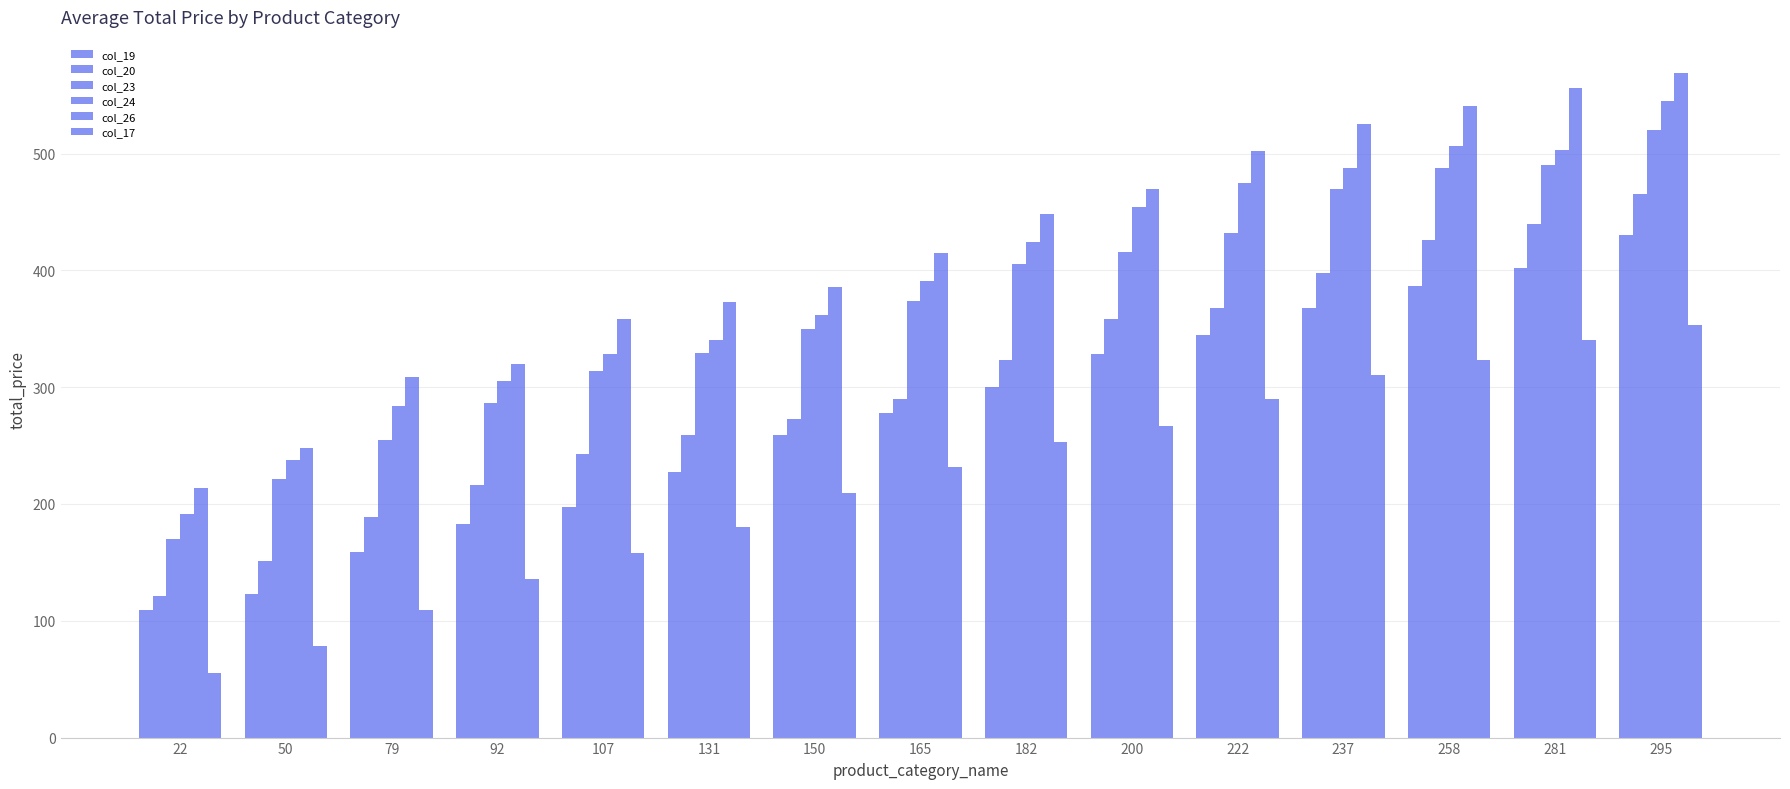

At how many categories does at least one series exceed 364?

10